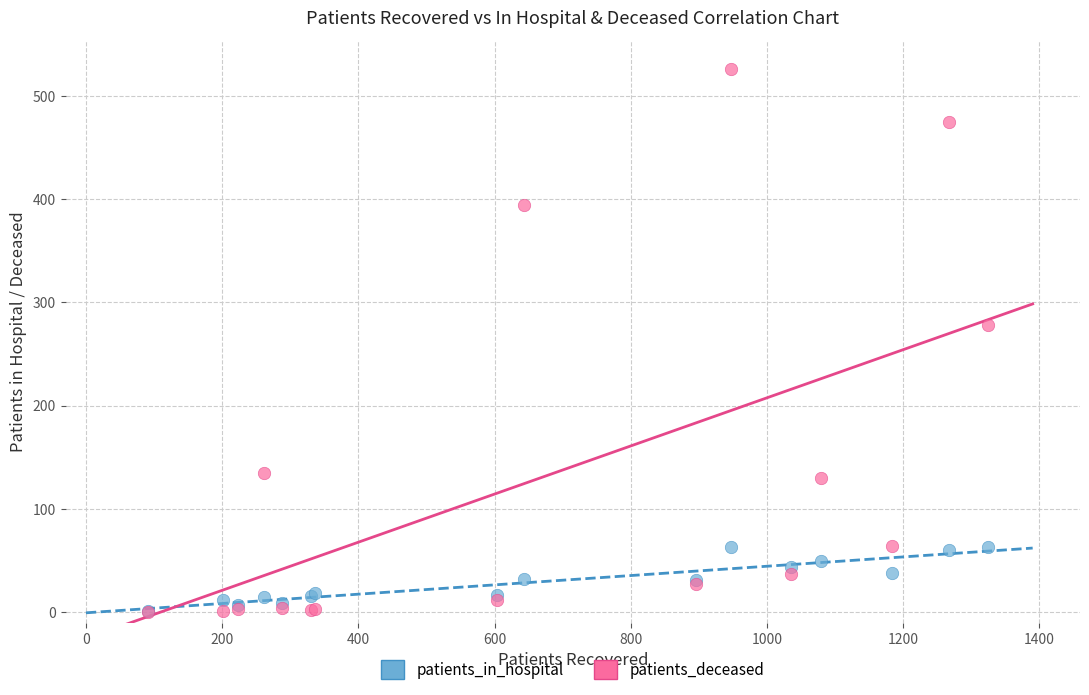

What are all the series names shown in the legend?

patients_in_hospital, patients_deceased